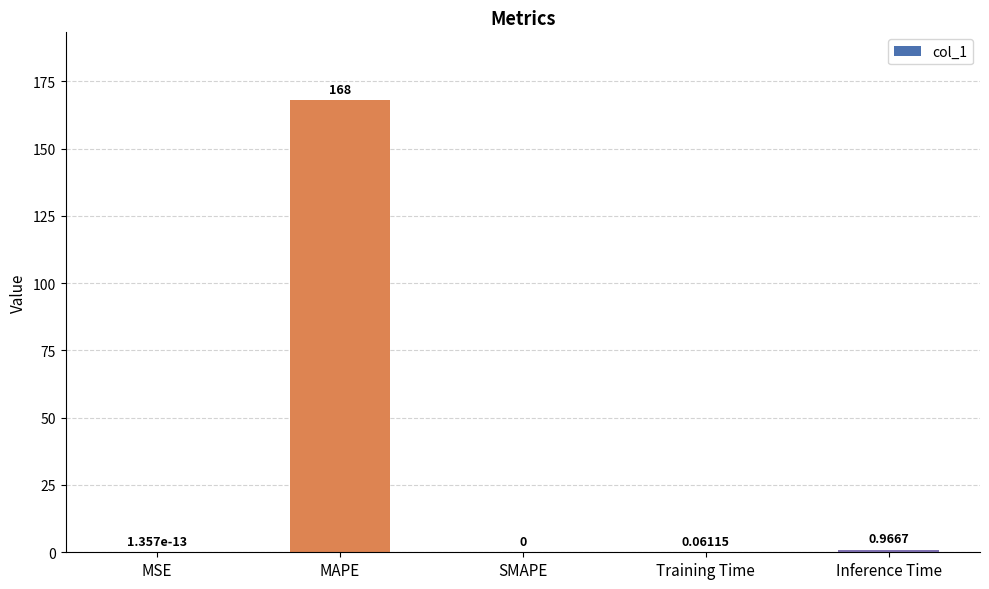

At which label is the value closest to 83?

Inference Time